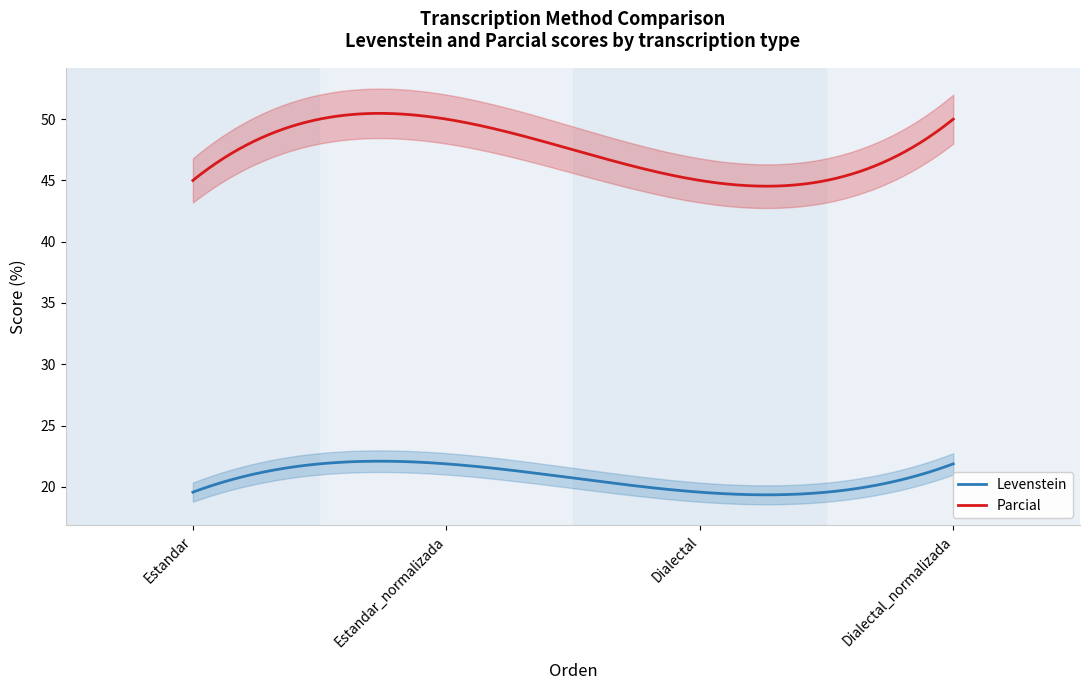

Is this an area chart (filled region under the line)?

No